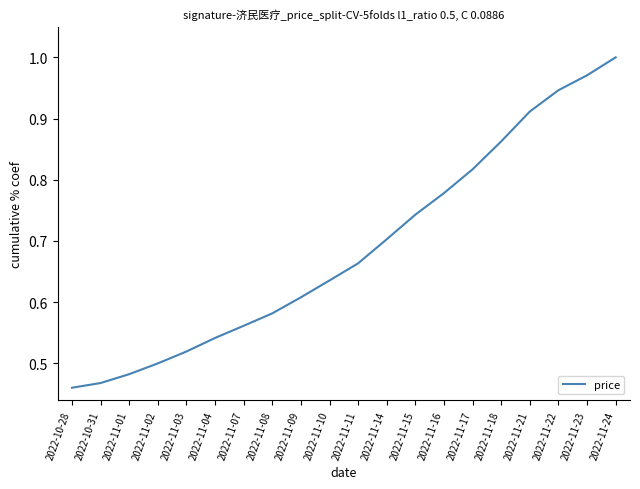

What is the change in value from 2022-11-10 to 2022-11-22?

+0.3